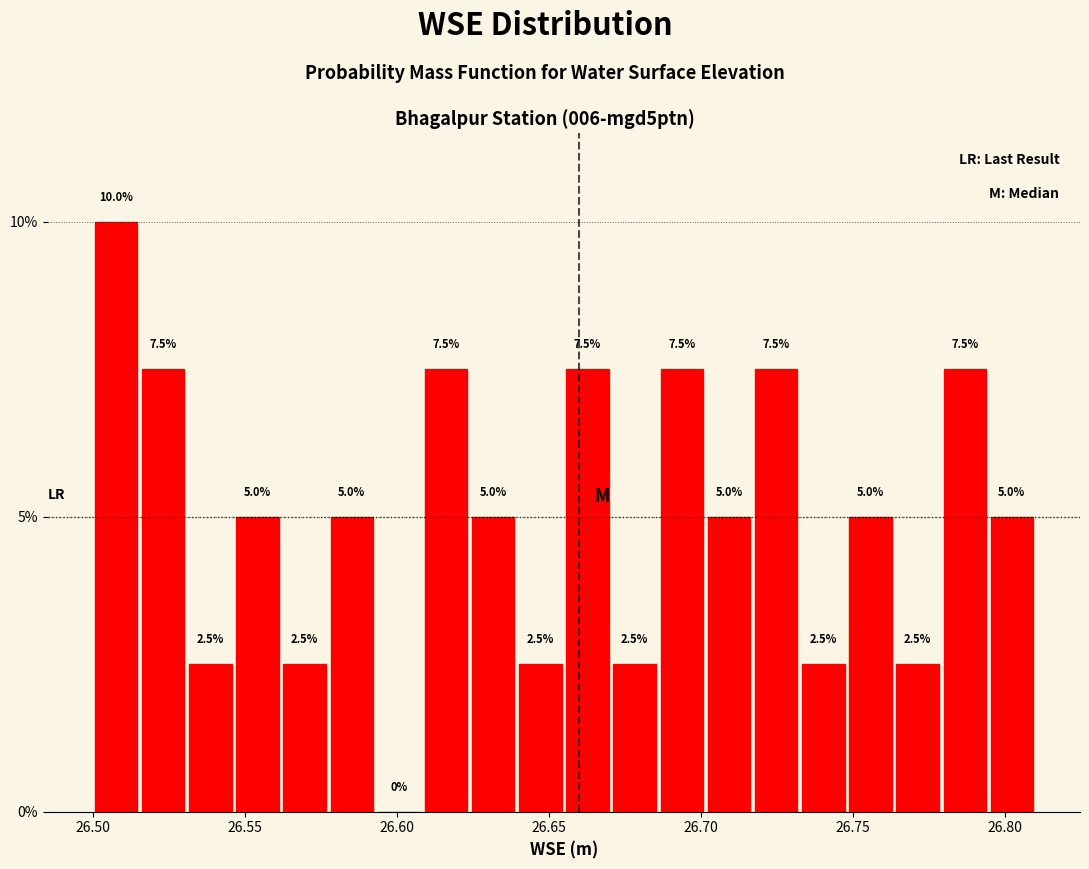

Read against the x-axis, roughly where is the centre of the tallest bar?

26.510